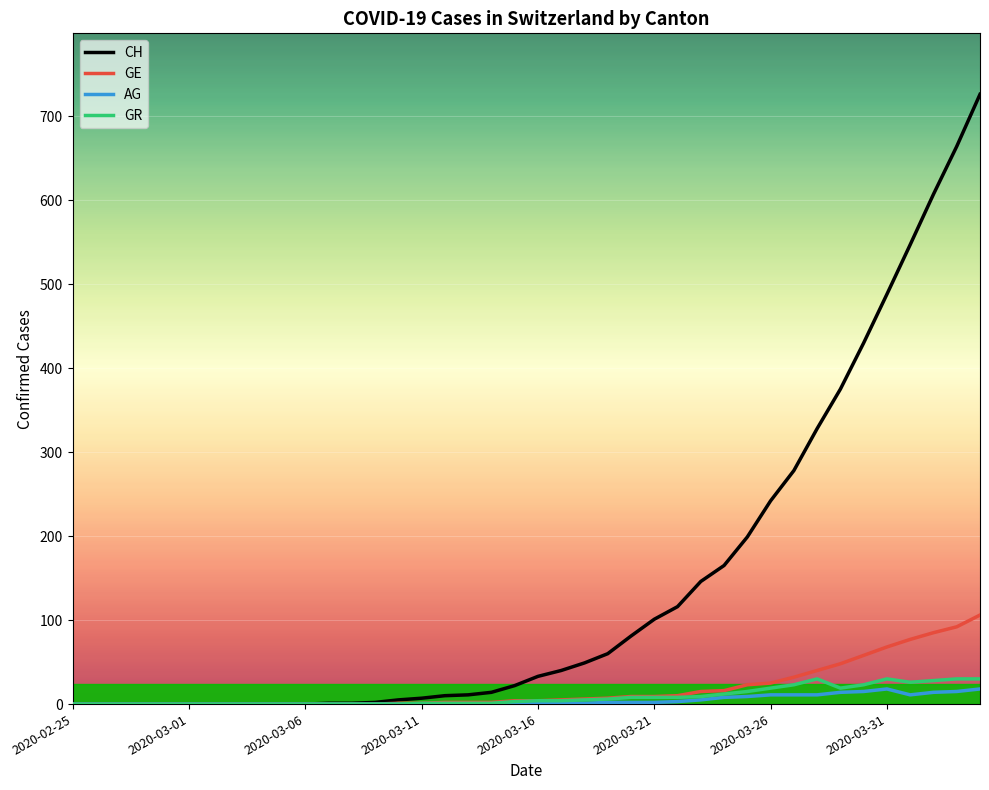

Which series has the largest total across all categories?

CH